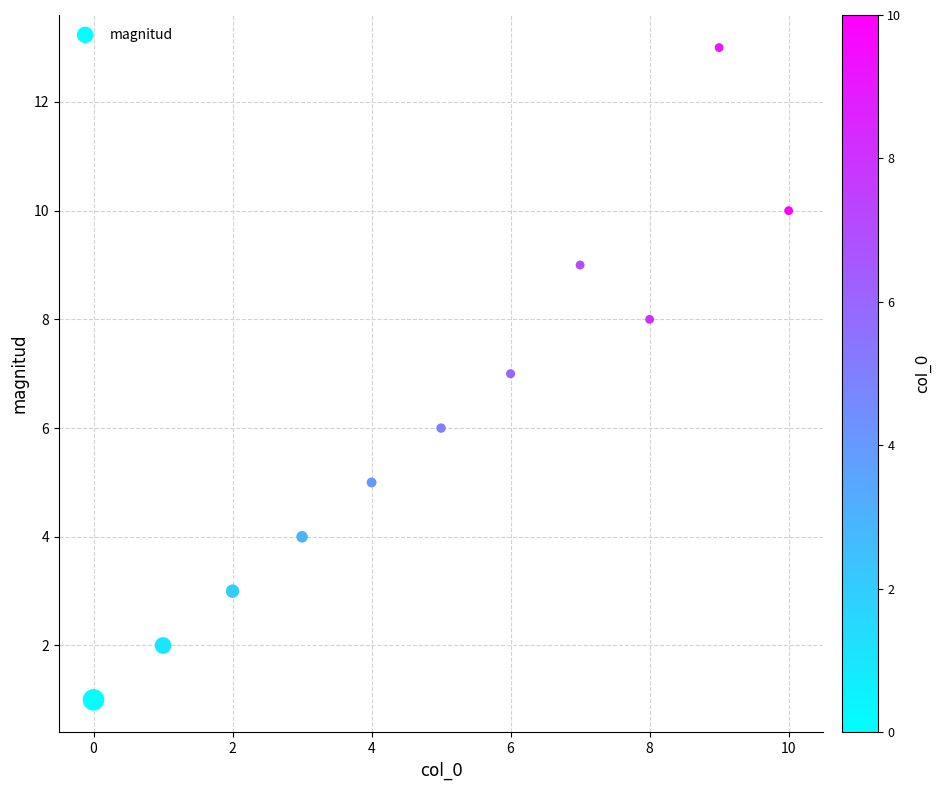

What is the range of Y values (max minus min)?

12